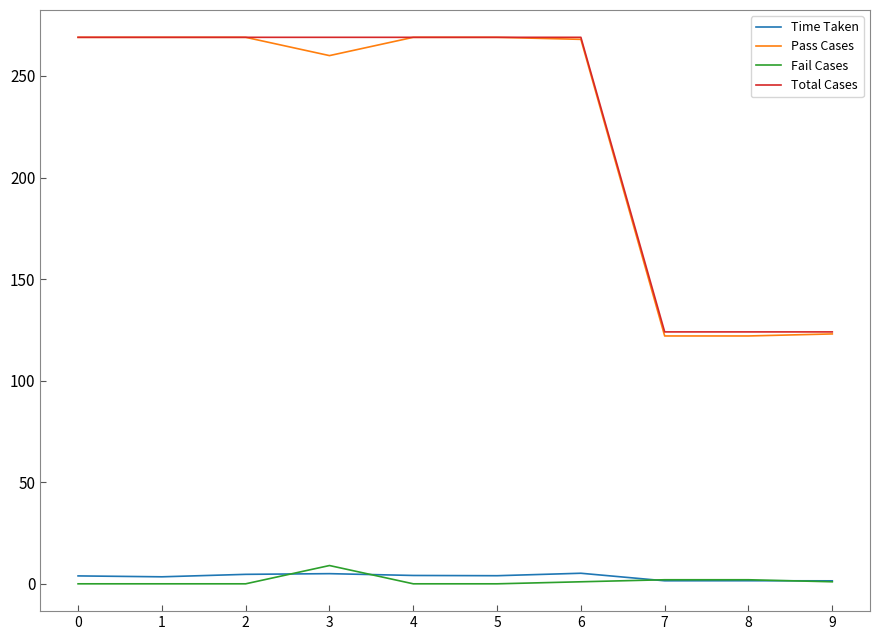

True or false: Pass Cases and Fail Cases cross at least once.

False